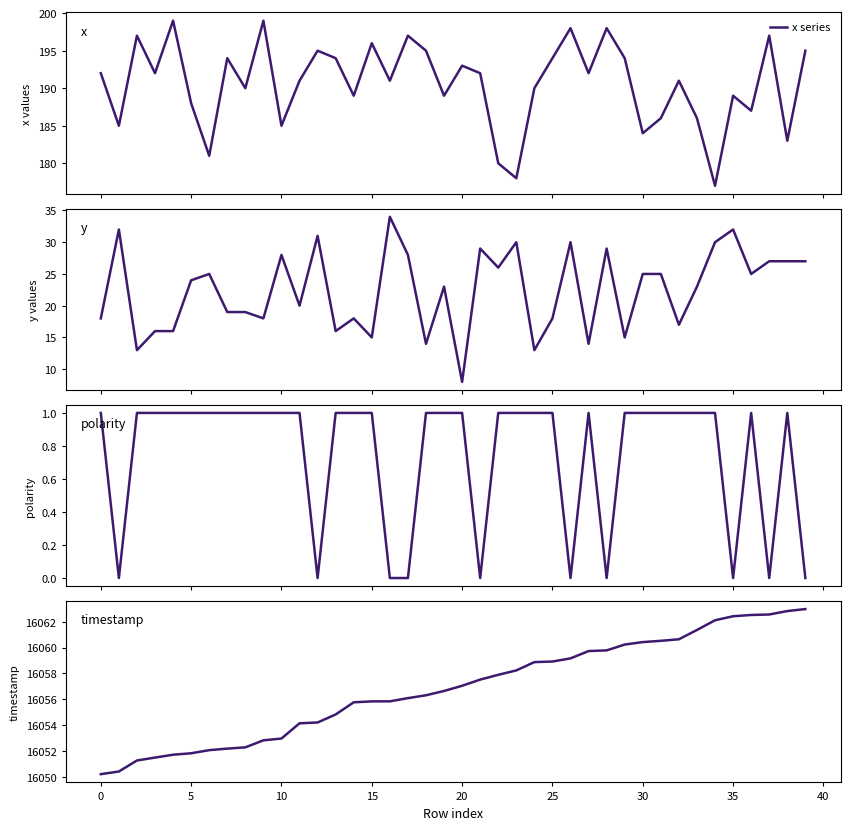

How many values in the y series series are below 24?

20